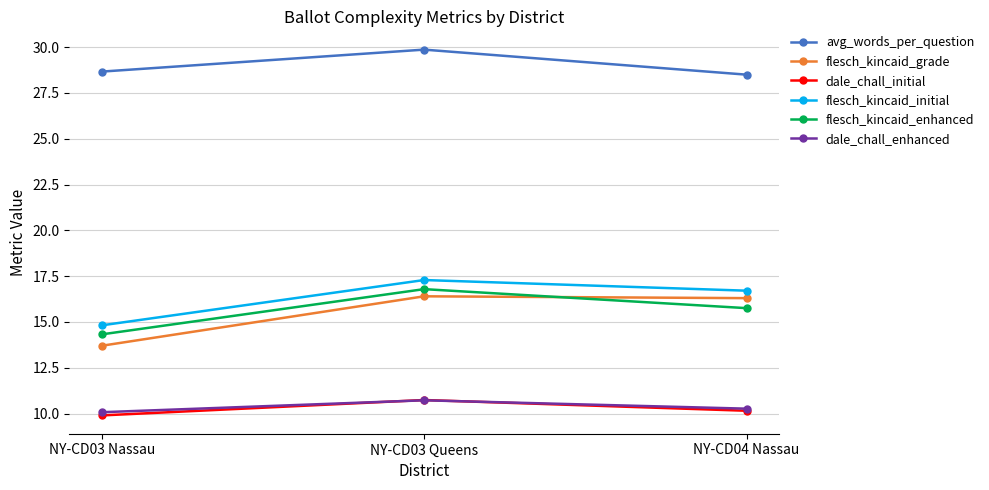

List the labels in order of dale_chall_enhanced value, largest first.

NY-CD03 Queens, NY-CD04 Nassau, NY-CD03 Nassau